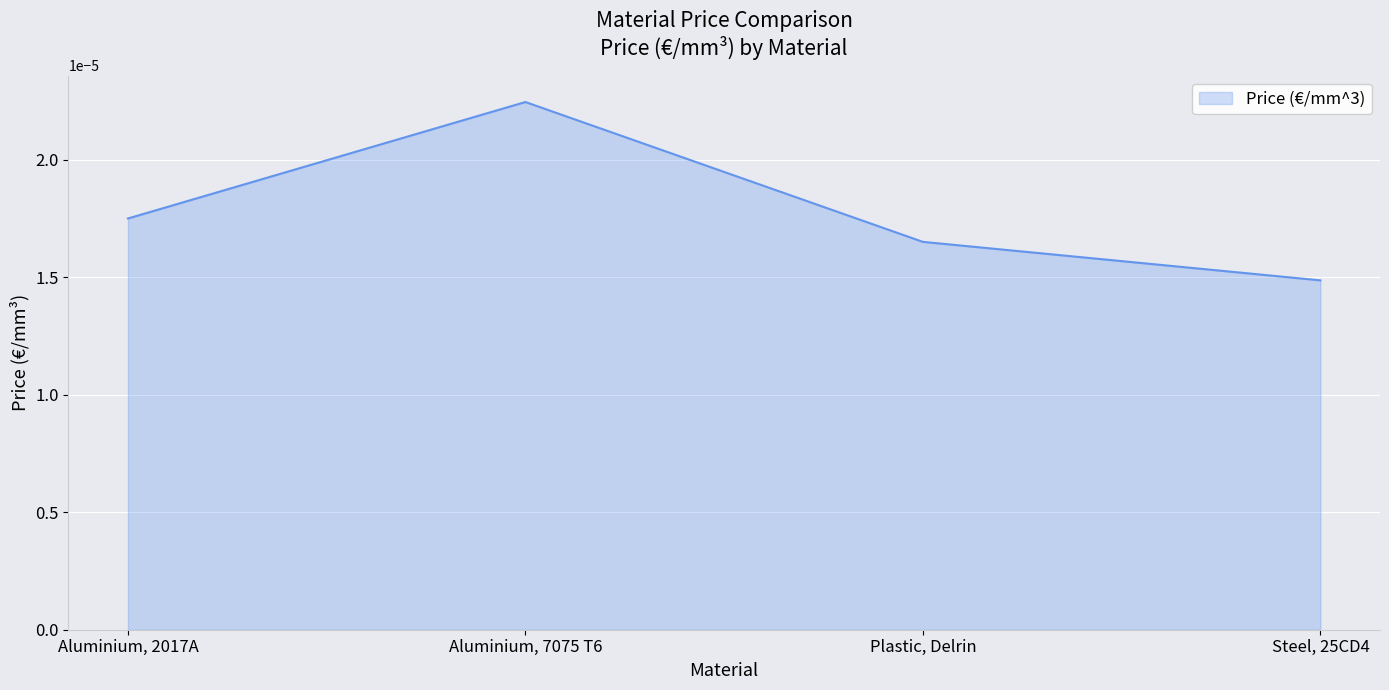

How many interior local peaks (higher than both neighbors) does the data have?

1